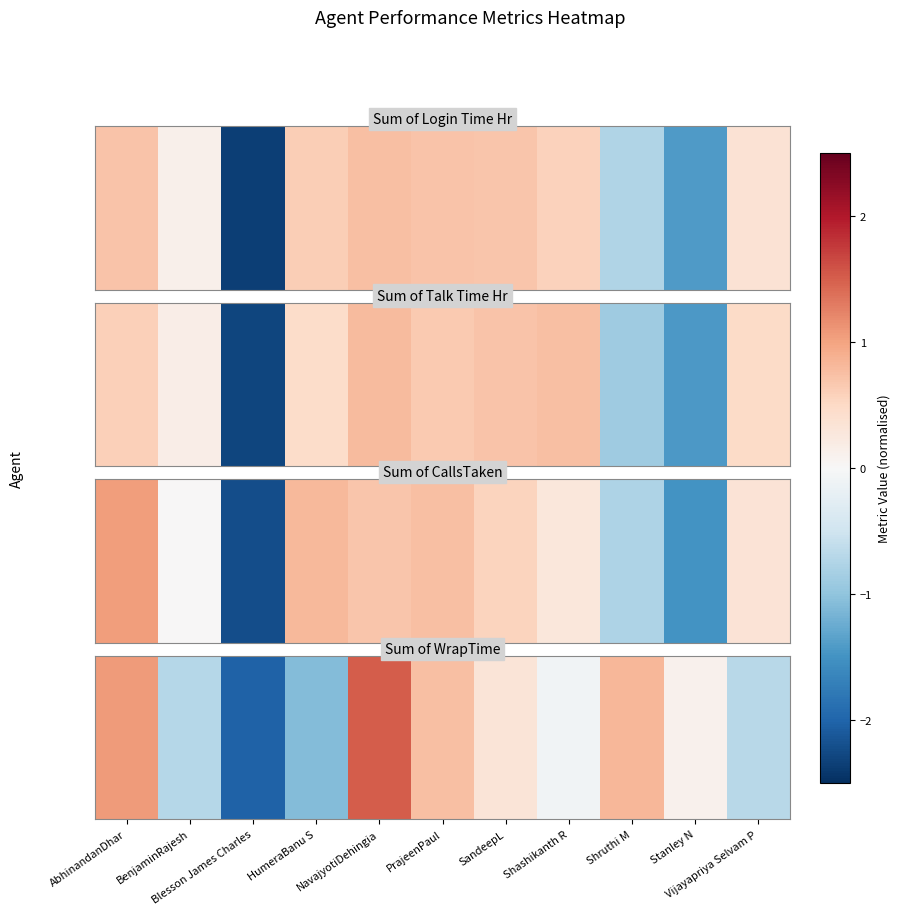

The value at Stanley N is 0.1. True or false?

True